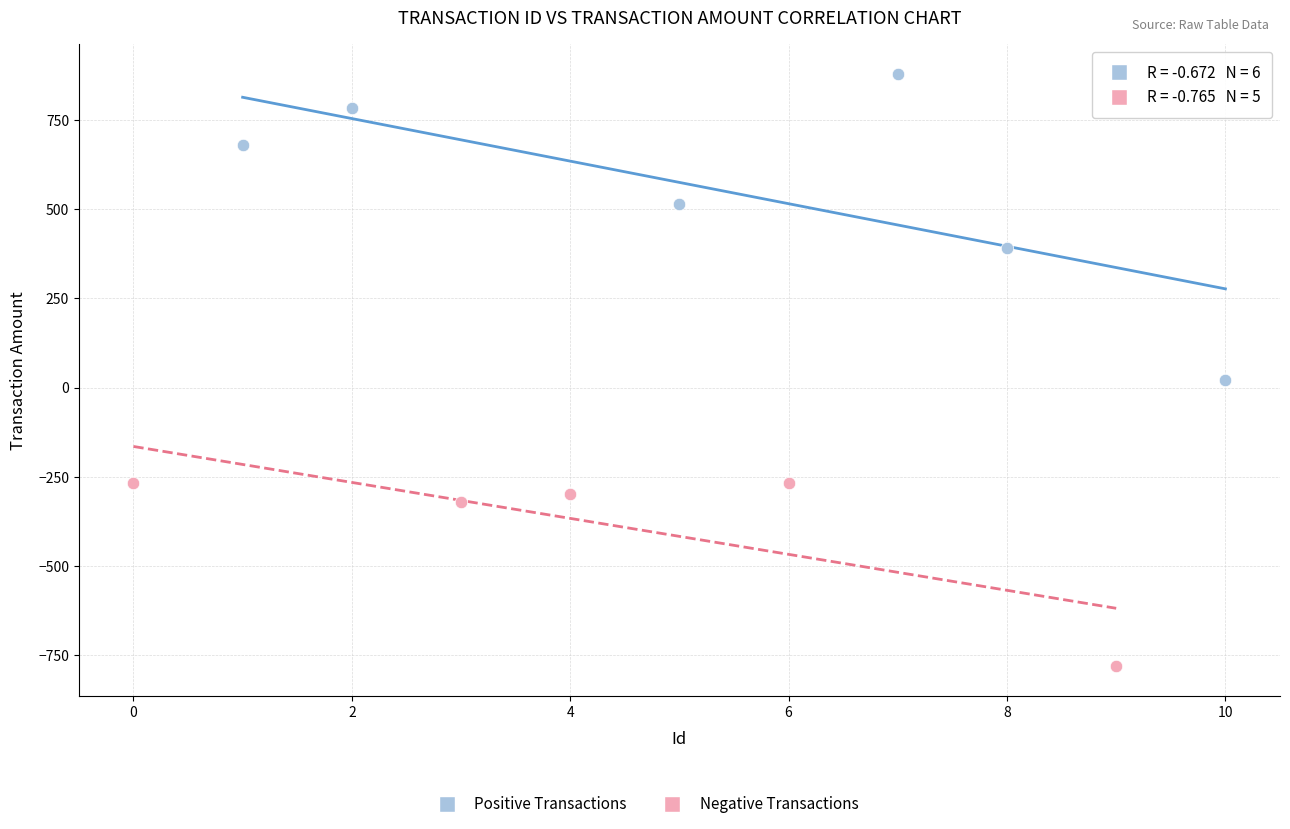

Which series reaches the maximum Y coordinate?

Positive Transactions